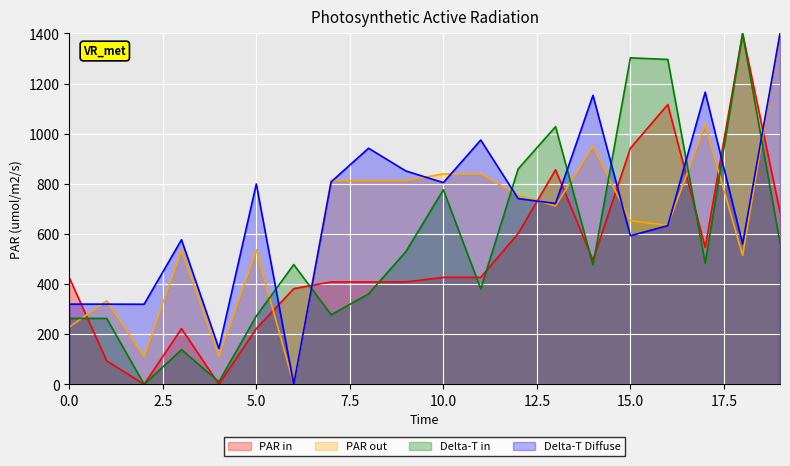

What is the sum of all y1 values?

13829.0